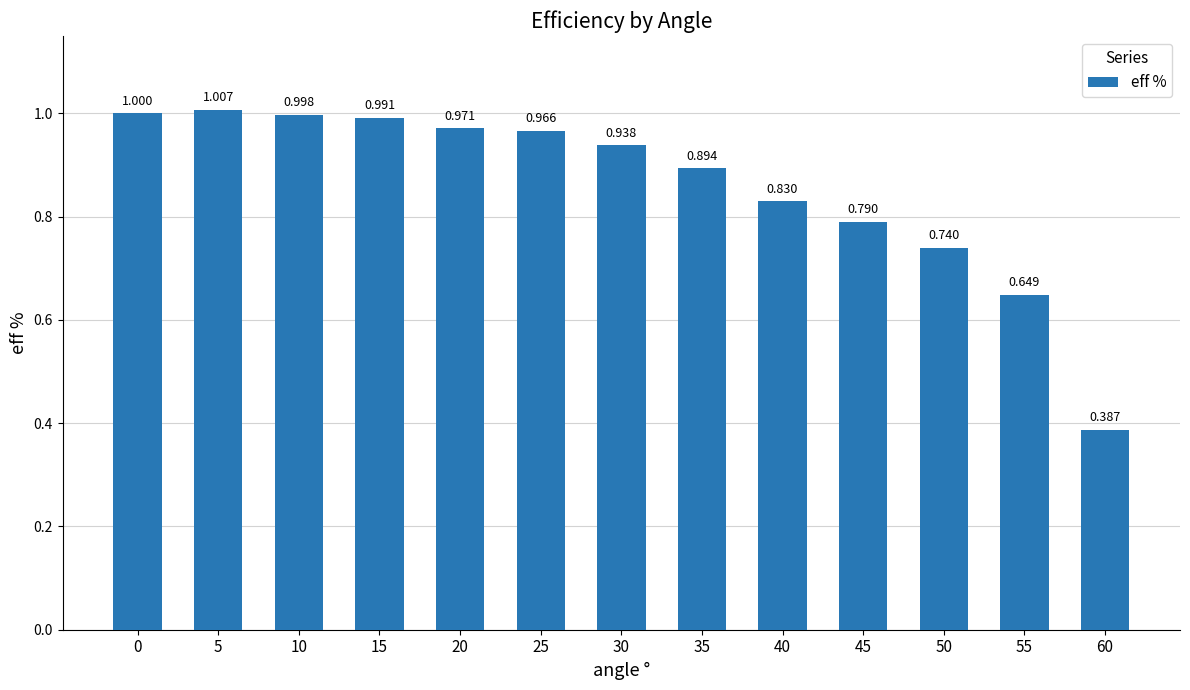

How many categories are shown in the chart?

13